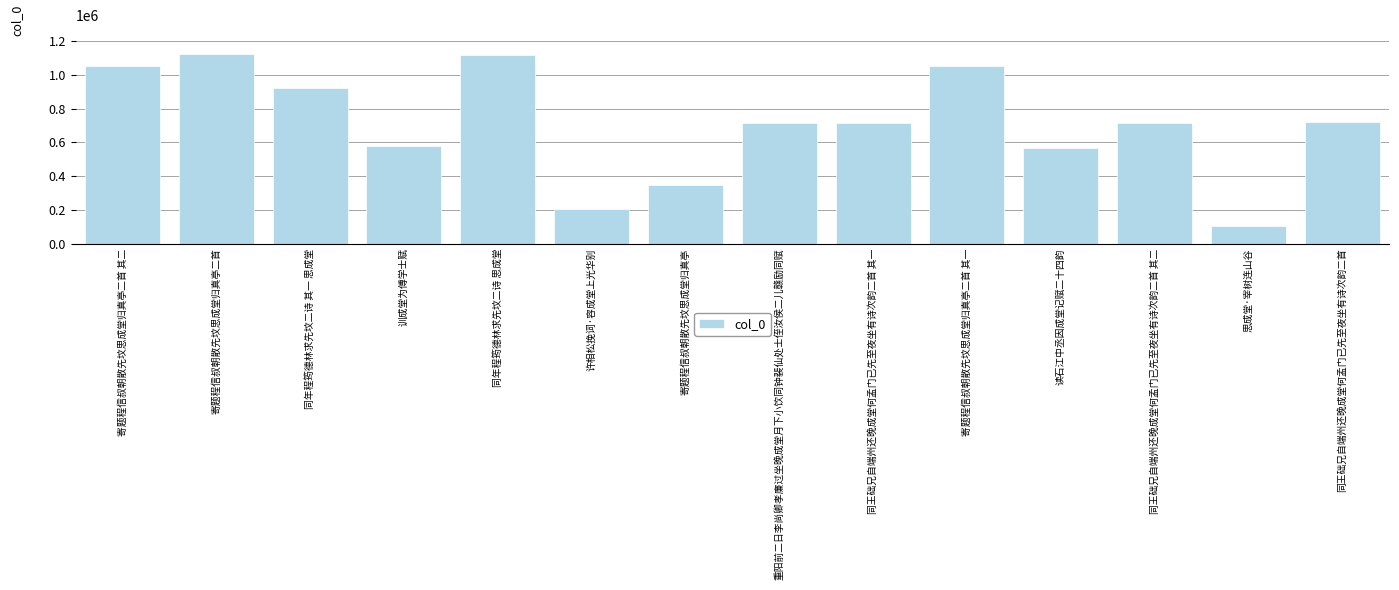

The chart shows a value of 688146 at 寄题程信叔朝散先坟思成堂归真亭二首. True or false?

False